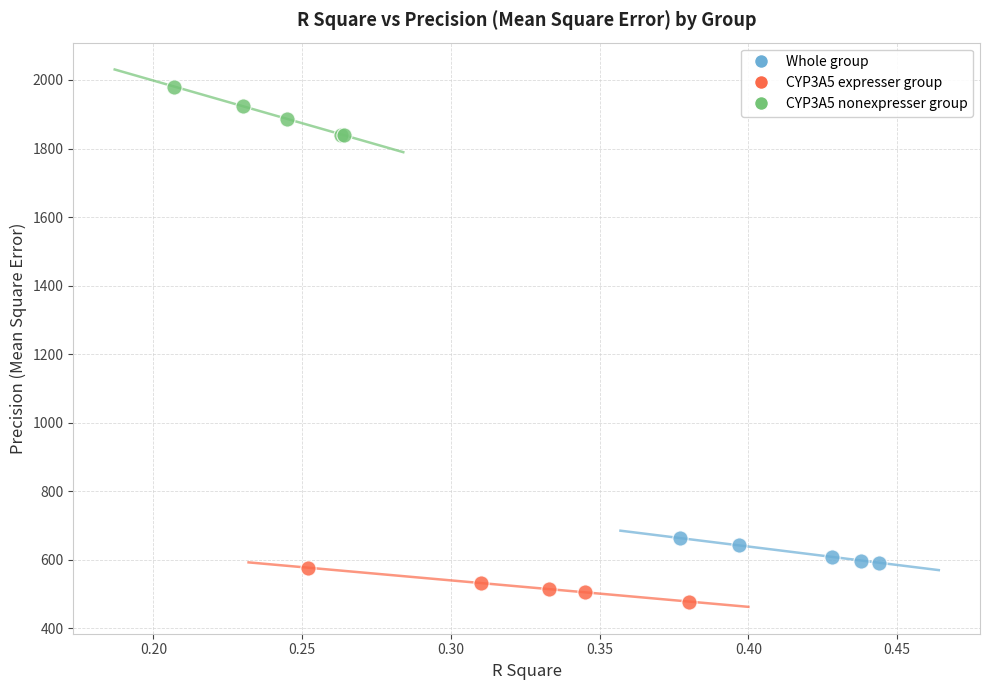

Which series contains the lowest Y value?

CYP3A5 expresser group